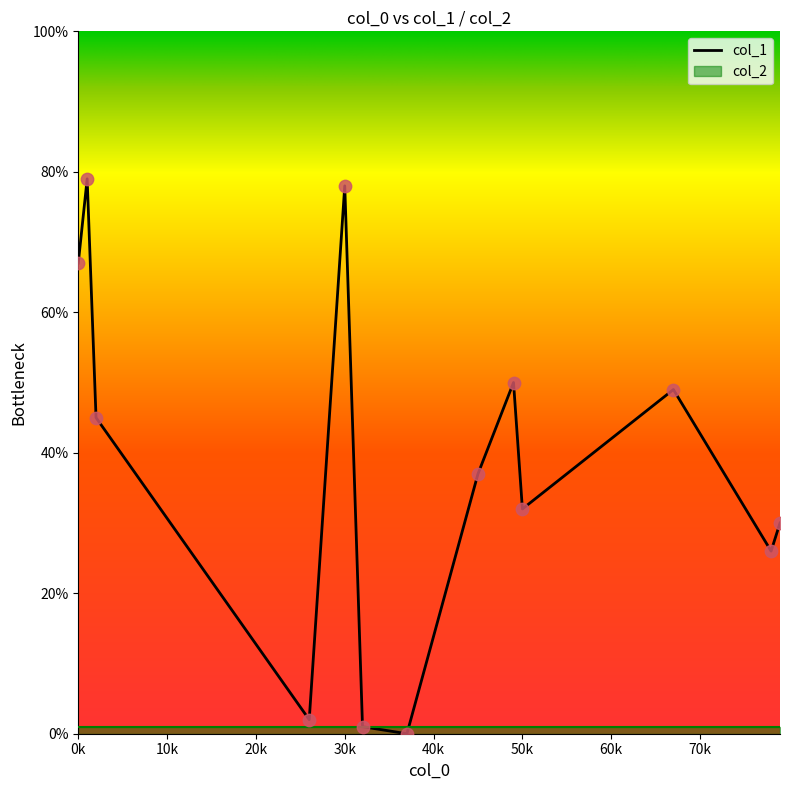

At which category is the sum across all series the highest?

1